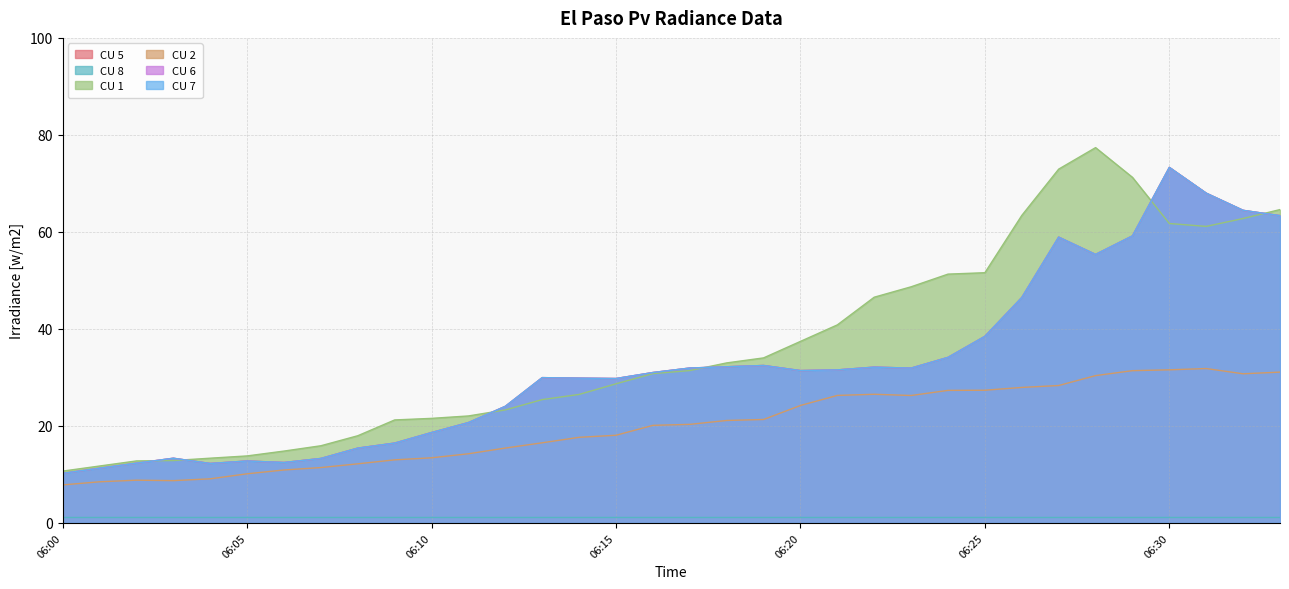

What is the value of the CU 7 point at the 21st from the left?

31.4